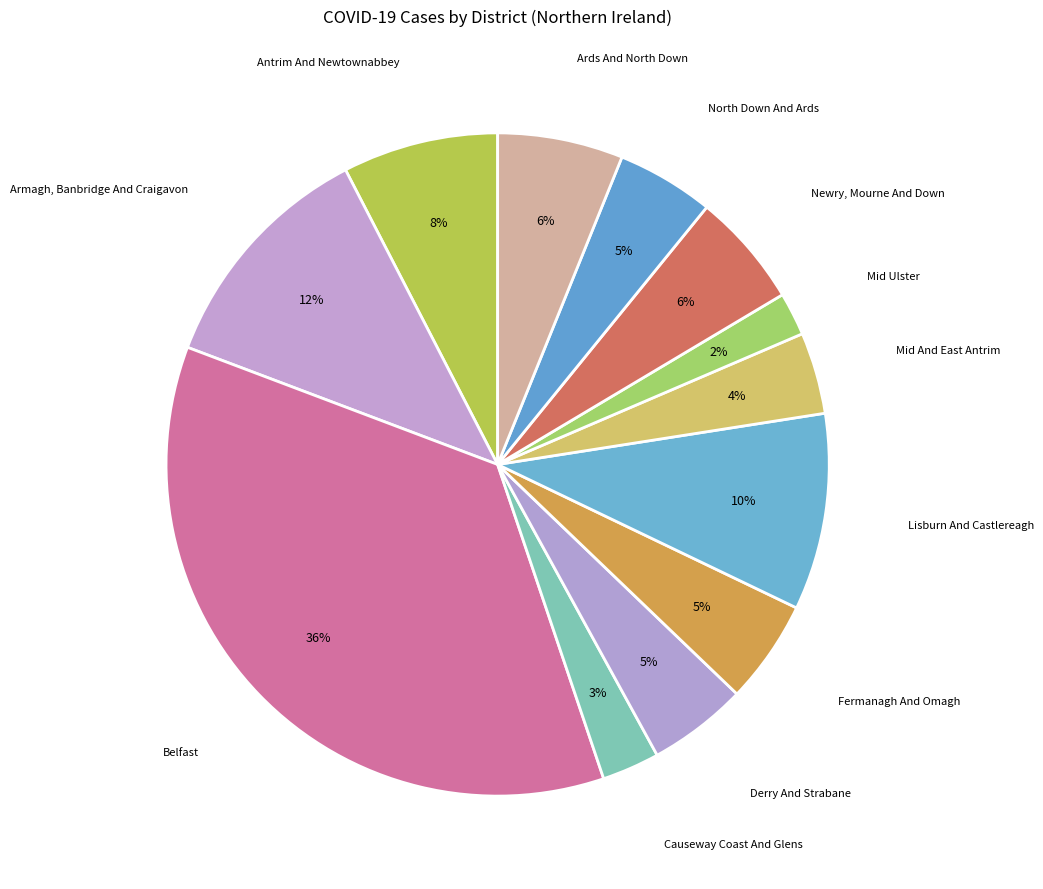

Combined, do Armagh, Banbridge And Craigavon and Mid And East Antrim account for over 50%?

No